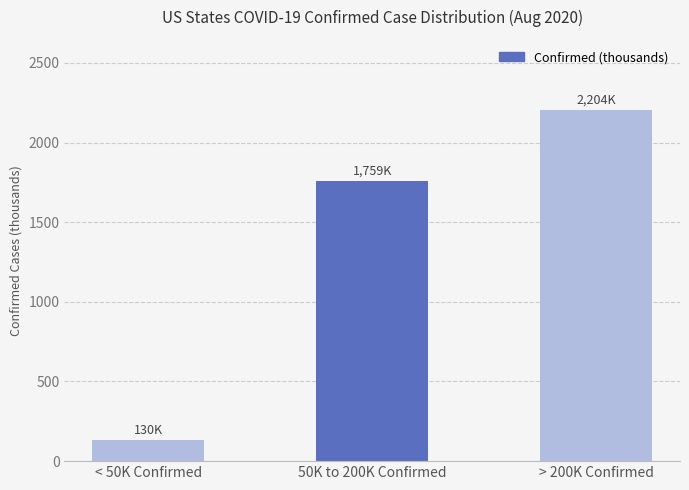

What is the value of the 1st bar from the left?

130.1